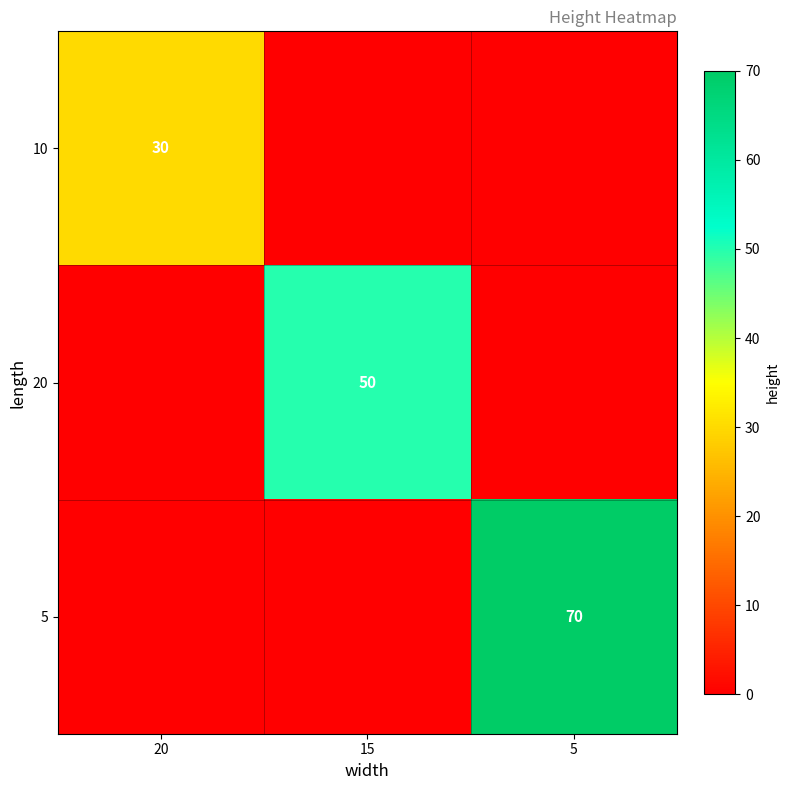

At which category is the sum across all series the highest?

5